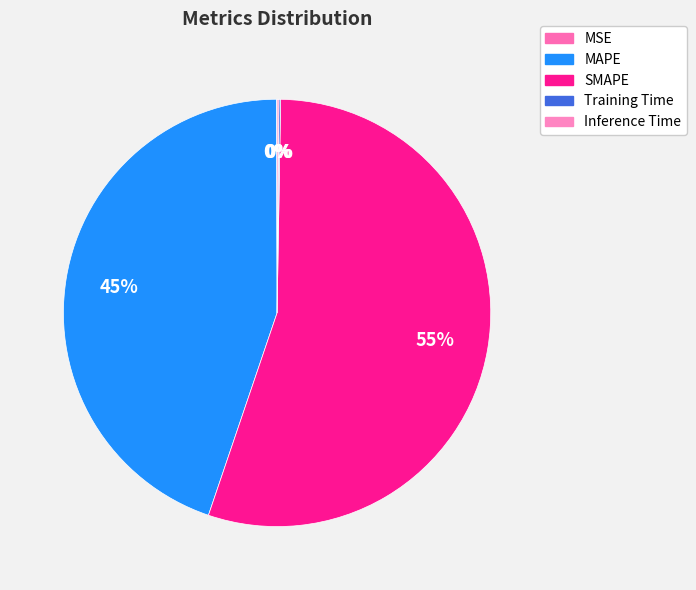

Do SMAPE and Training Time together represent more than half of the pie?

Yes